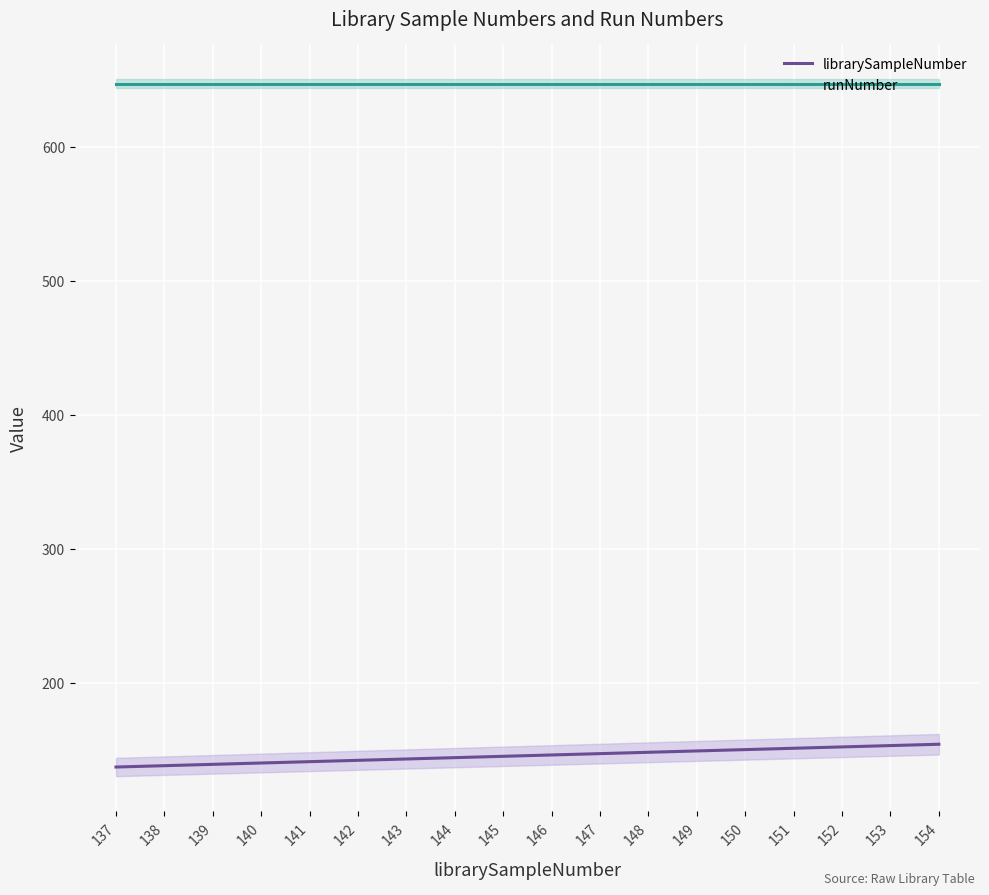

Where does the librarySampleNumber series first go above 146?

147